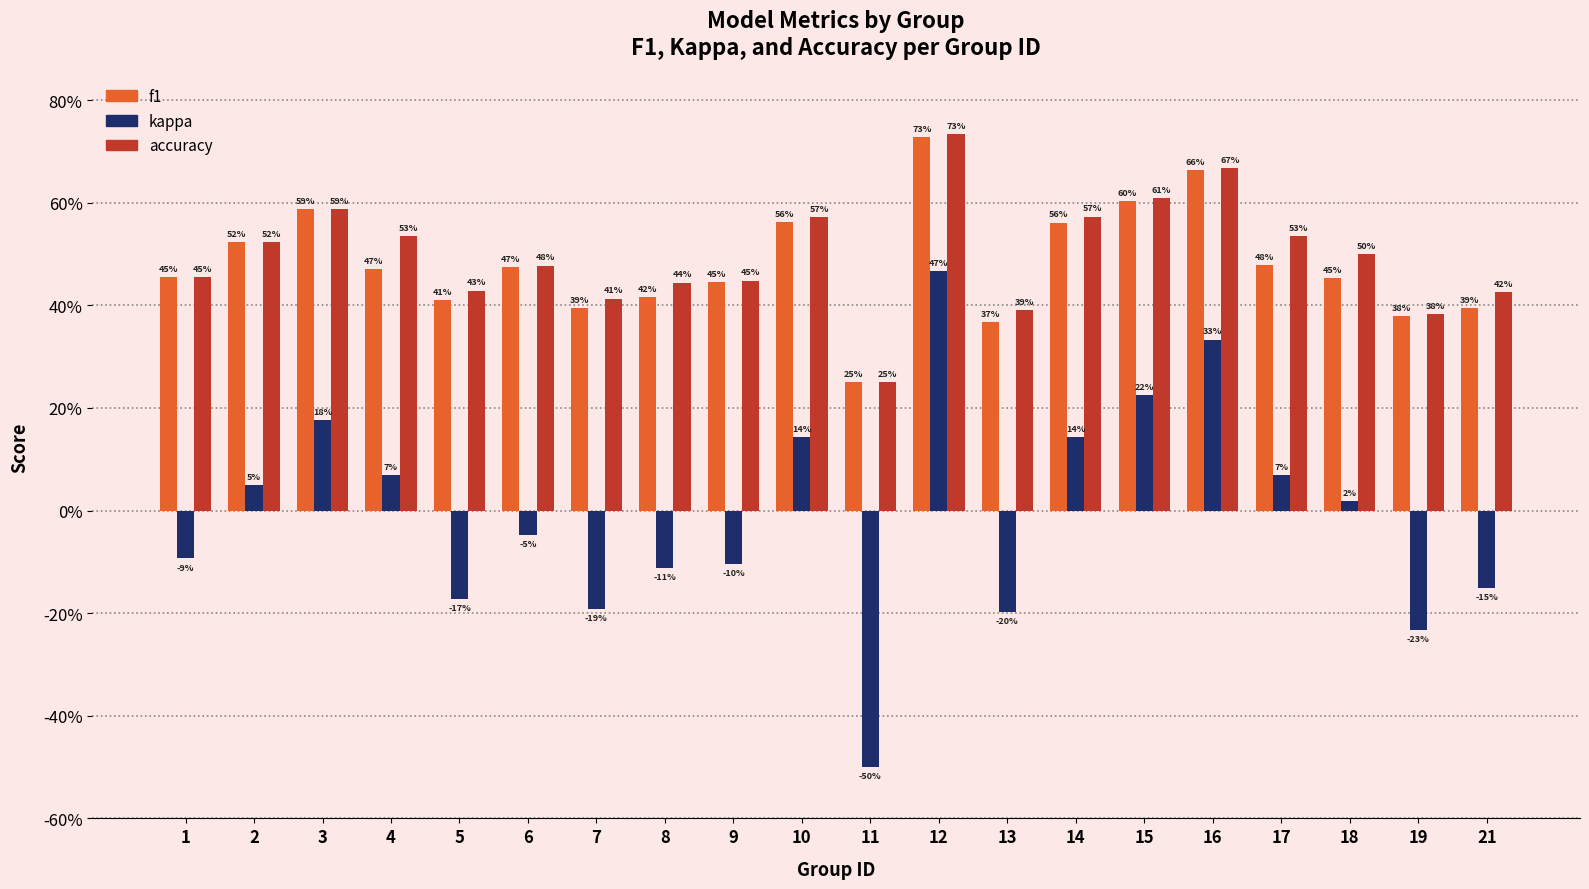

Reading right to left, transcribe all the data shown in this chart.

f1: 0.4	0.4	0.5	0.5	0.7	0.6	0.6	0.4	0.7	0.2	0.6	0.4	0.4	0.4	0.5	0.4	0.5	0.6	0.5	0.5
kappa: -0.1	-0.2	0.0	0.1	0.3	0.2	0.1	-0.2	0.5	-0.5	0.1	-0.1	-0.1	-0.2	-0.0	-0.2	0.1	0.2	0.0	-0.1
accuracy: 0.4	0.4	0.5	0.5	0.7	0.6	0.6	0.4	0.7	0.2	0.6	0.4	0.4	0.4	0.5	0.4	0.5	0.6	0.5	0.5